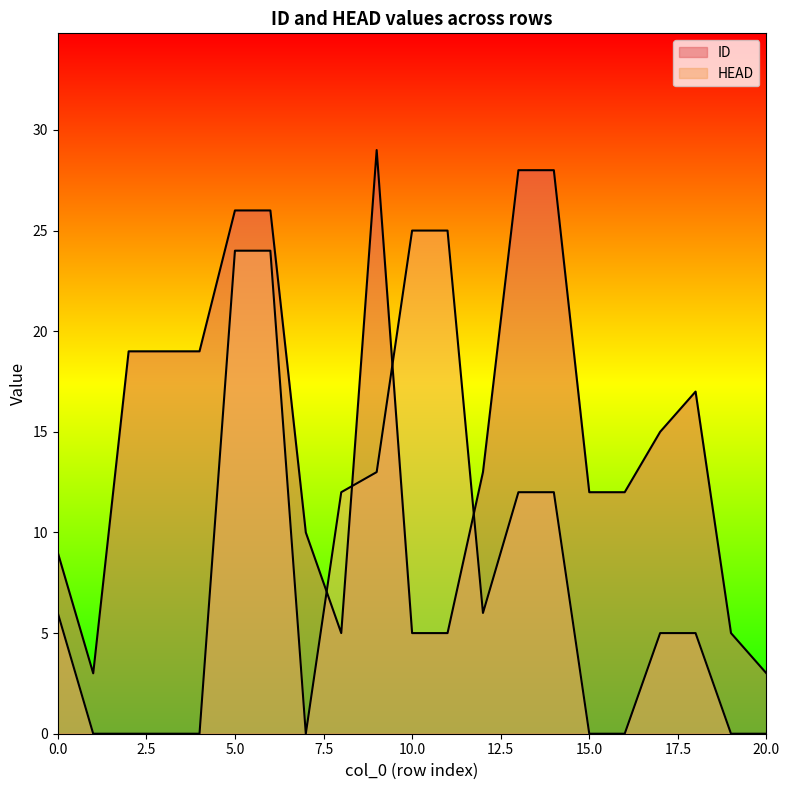

Where is ID nearest to the value 16?

17